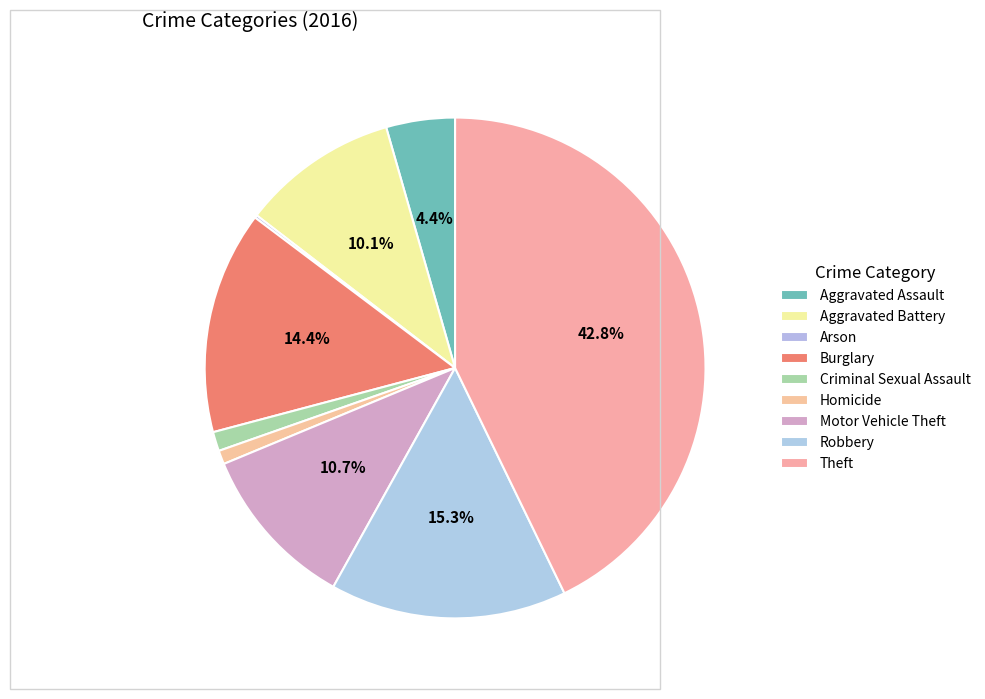

Which slice is the smallest?

Arson